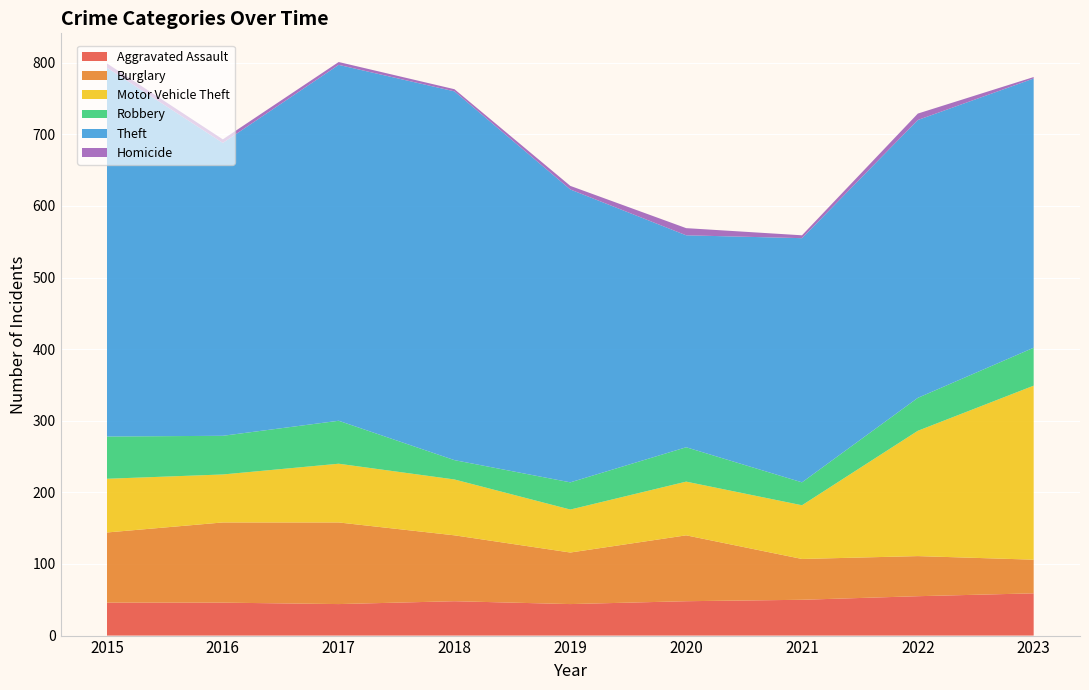

Reading right to left, what are all the values shown in this chart?

Aggravated Assault: 59	55	50	48	44	48	44	46	46
Burglary: 47	56	57	92	72	92	114	112	98
Motor Vehicle Theft: 243	175	75	75	60	78	82	67	75
Robbery: 53	46	32	48	38	27	60	54	59
Theft: 376	388	341	296	409	515	497	409	515
Homicide: 2	9	4	10	5	3	4	5	6